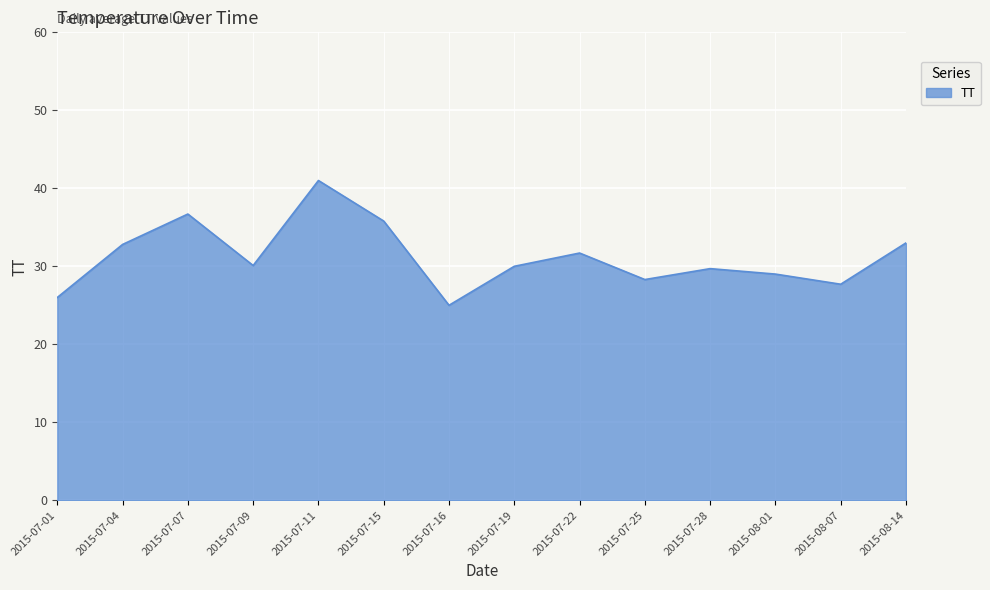

What is the sum of all values?

436.8